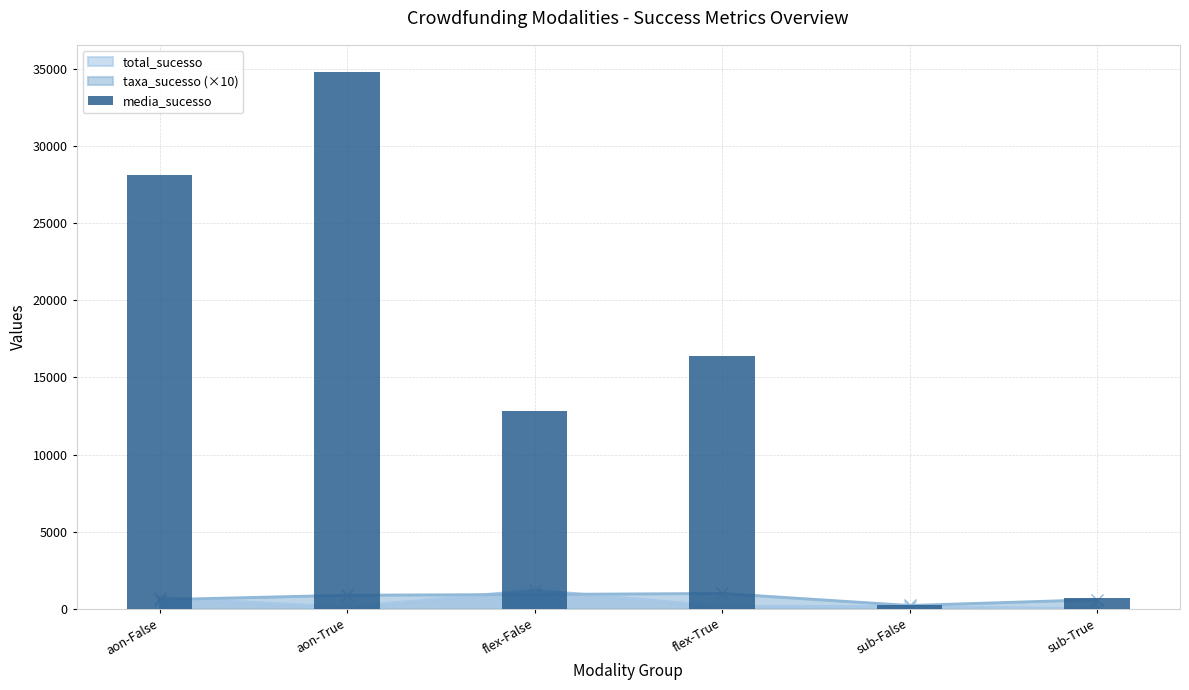

Reading left to right, list all the values displayed in this chart.

aon-False=28122.3	aon-True=34805.6	flex-False=12846.1	flex-True=16393.3	sub-False=276.0	sub-True=686.9